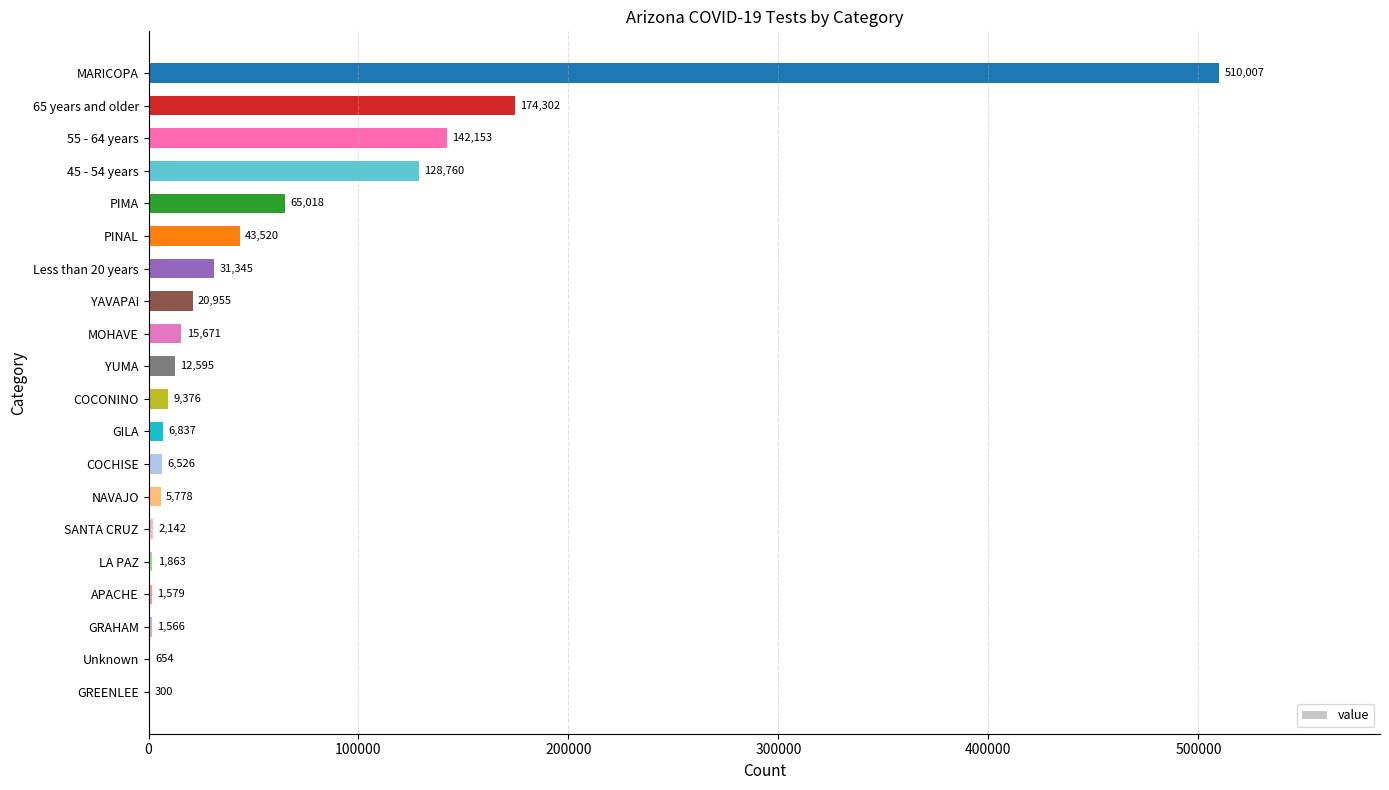

Approximately how many times larger is the value at MARICOPA compared to 45 - 54 years?

4.0